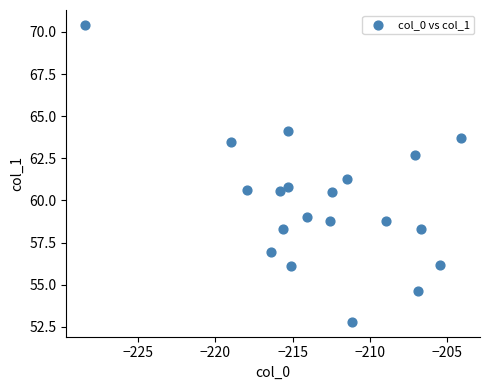

What is the range of Y values (max minus min)?

17.6